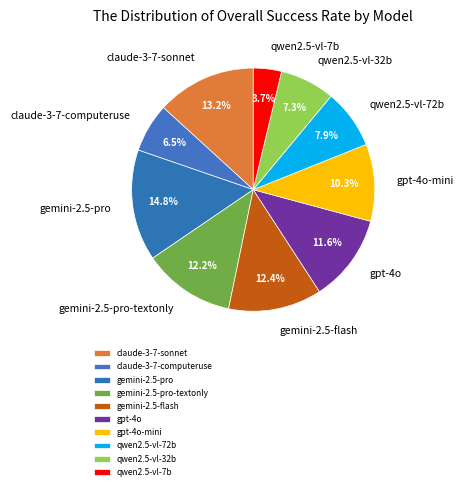

Does gpt-4o-mini account for over 50% of the chart?

No